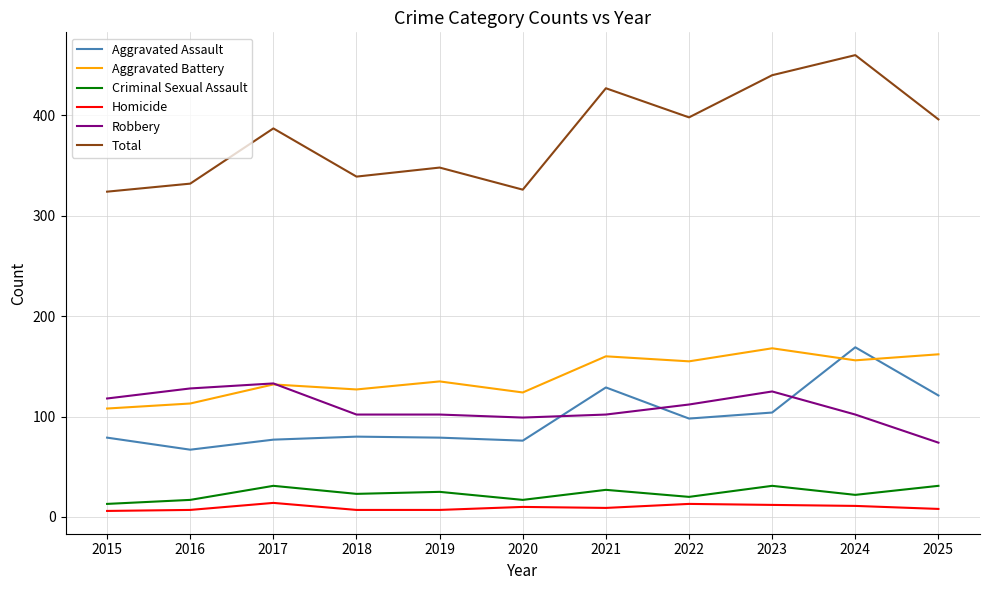

At which category does Criminal Sexual Assault reach its first local peak?

2017